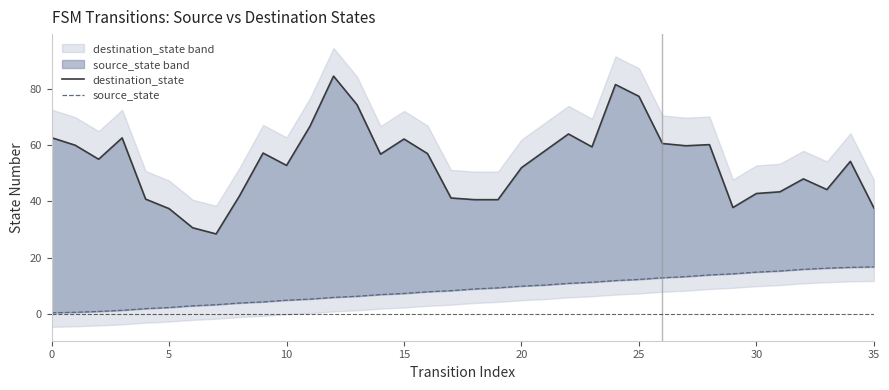

What is the label of the 2nd point from the right?

34